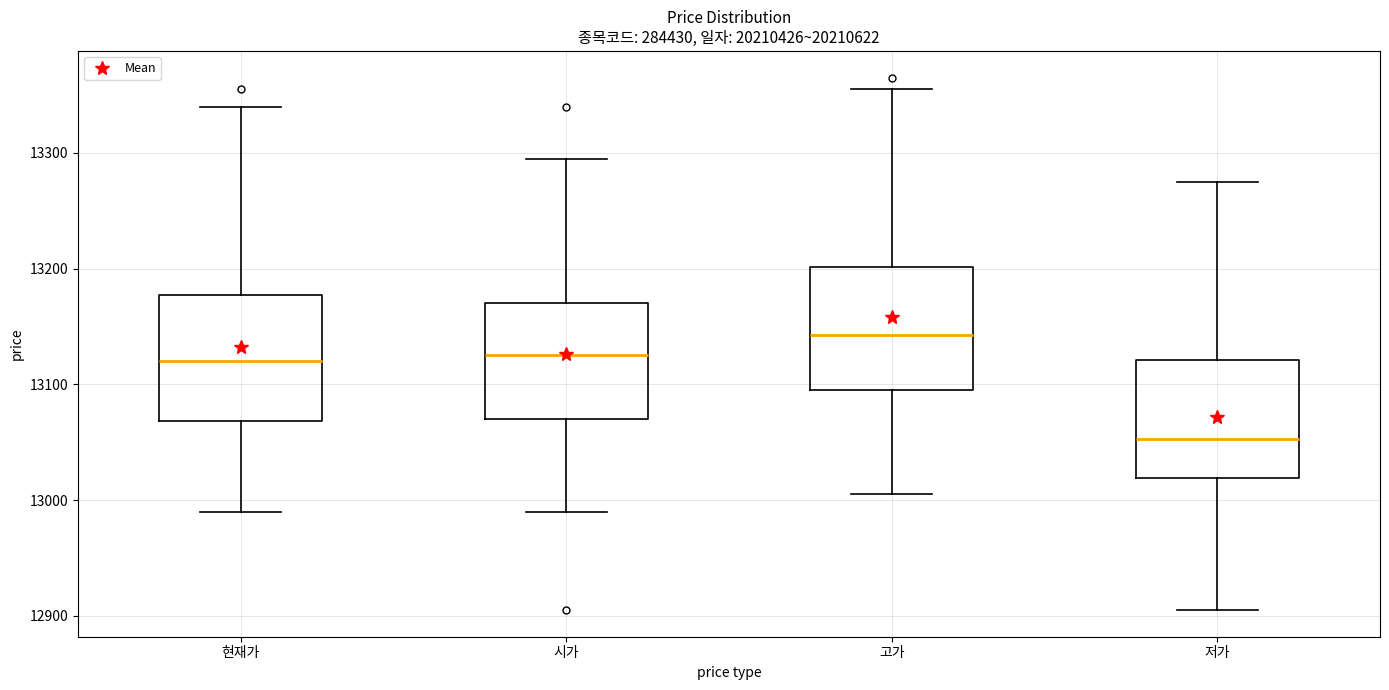

Which box's median line is the lowest?

저가